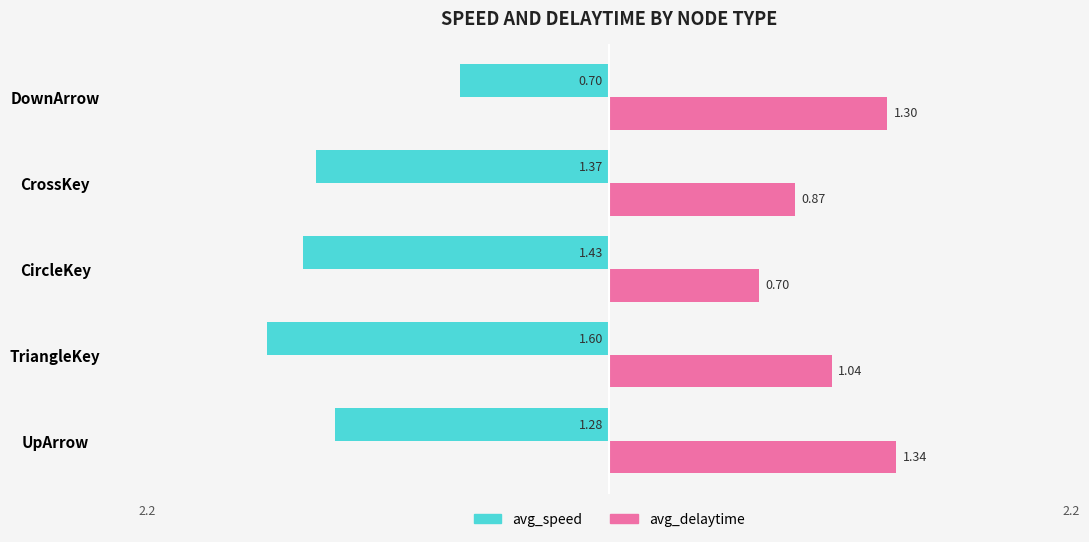

At how many categories does at least one series exceed -1?

5